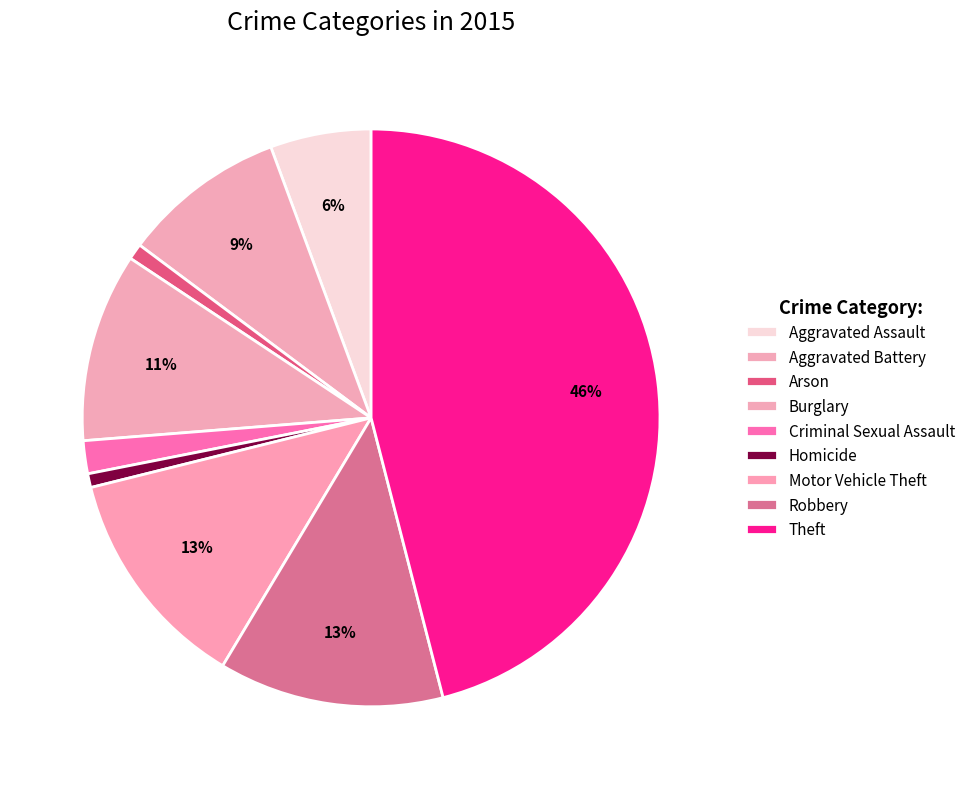

What is the change in value from Aggravated Battery to Arson?

-139